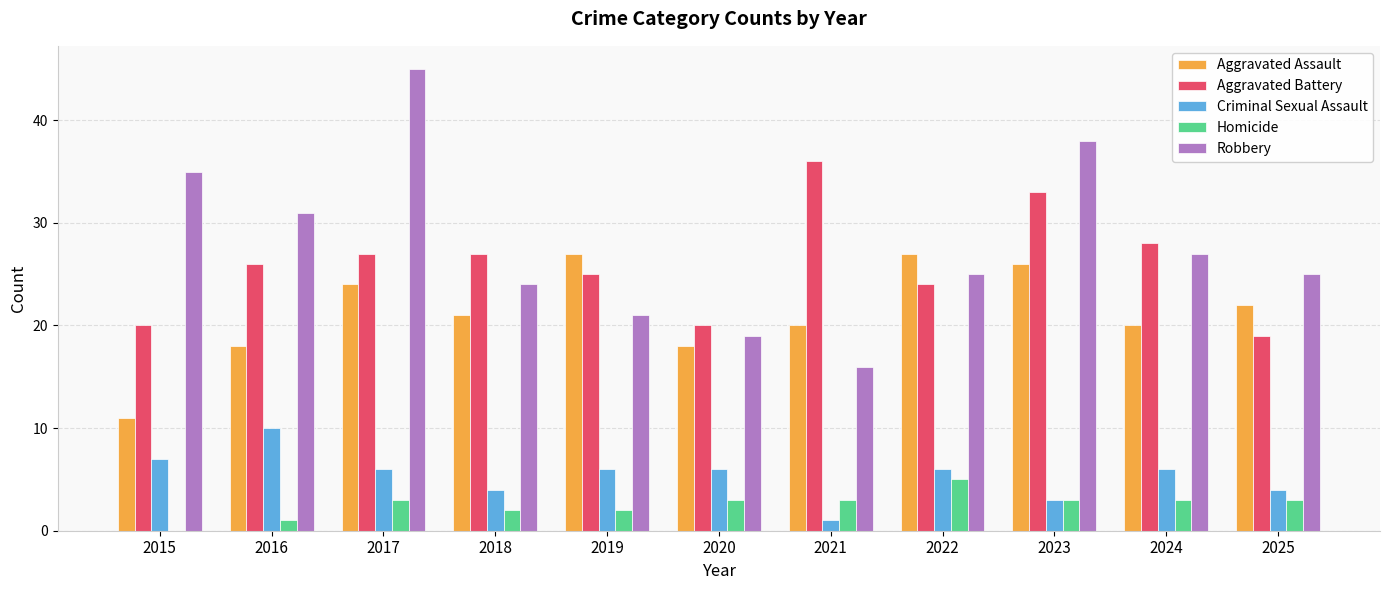

What is the sum of all Aggravated Assault values?

234